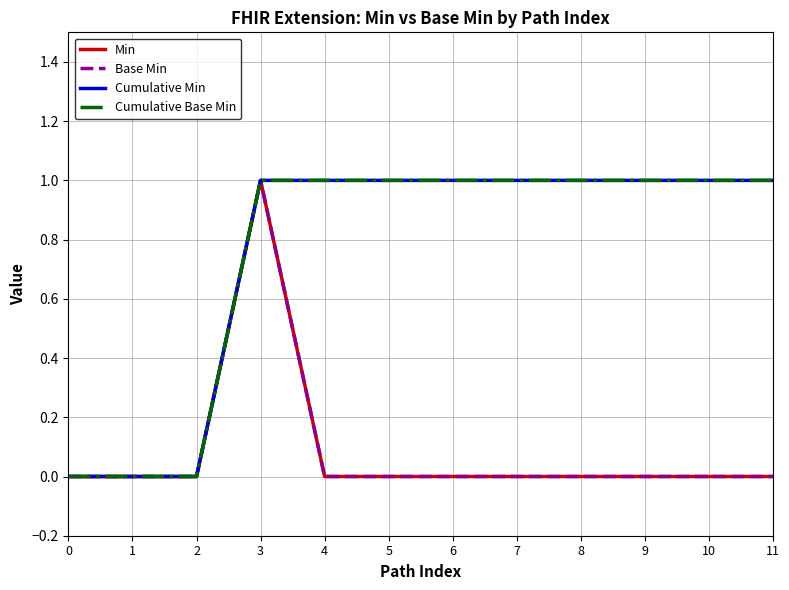

What is the spread (max minus min) of values at 11?

1